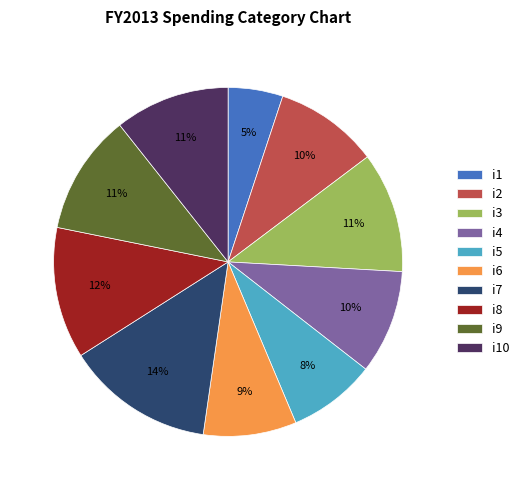

What is the smallest slice in the pie chart?

i1